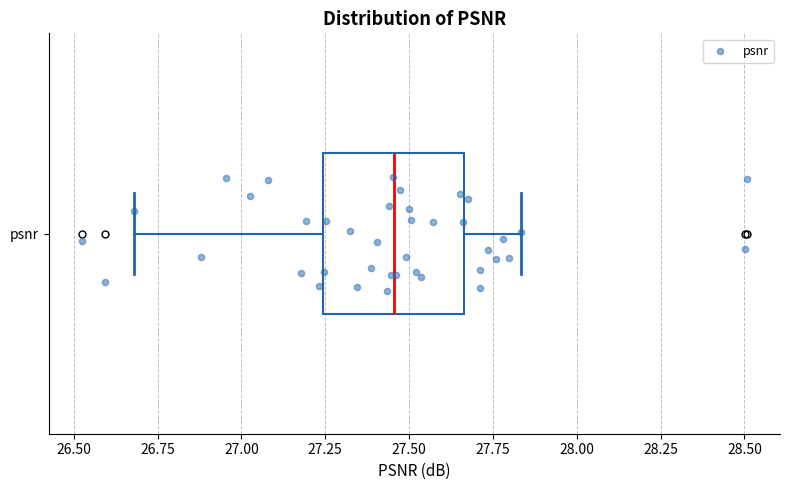

Transcribe this box plot: give where the median line is, the range the box spans, and where the two whiskers end, as read against the x-axis. The values are not printed on the chart, so give them approximately, as read against the axis.

median 27.45, box 27.25 to 27.65, whiskers 26.70 to 27.85